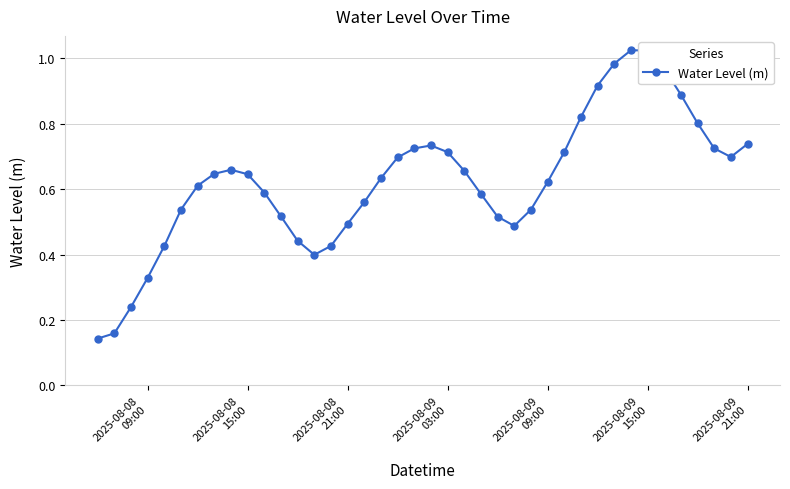

True or false: the data has more than 1 interior local peaks.

True